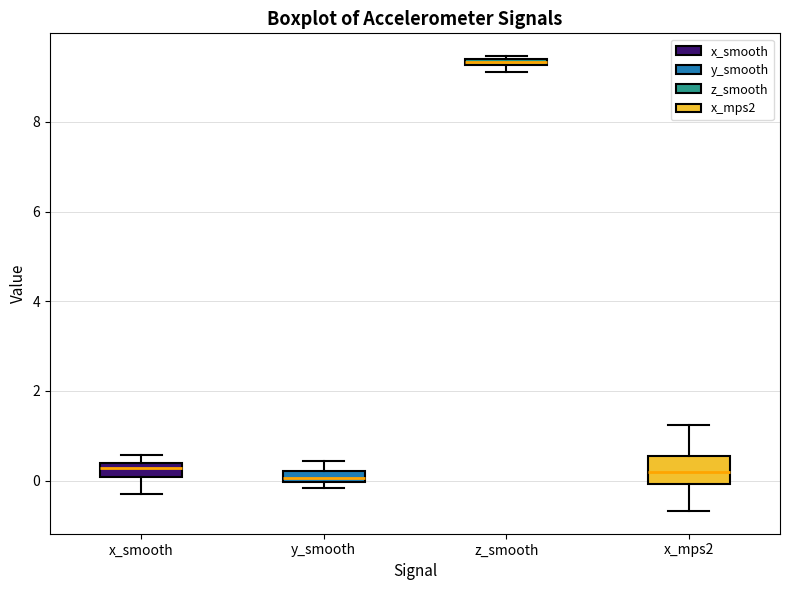

Which box is the tallest, from its lower edge to its upper edge?

x_mps2